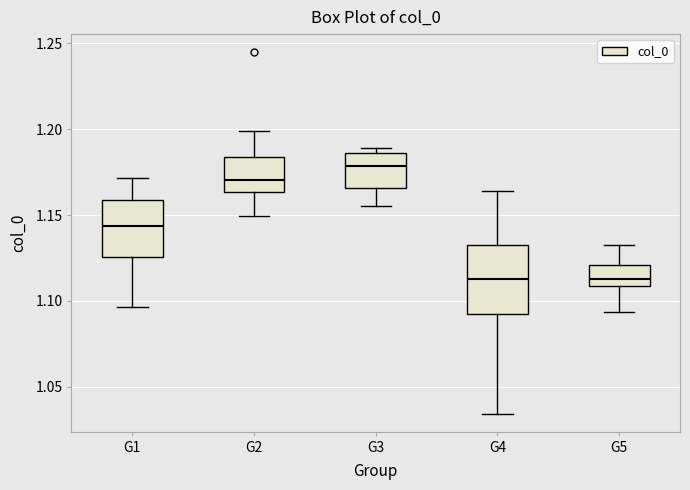

Reading left to right, read every box against the y-axis: the position of its median line, the range the box covers, and the ends of its whiskers. The values are not printed on the chart, so give them approximately, as read against the axis.

G1: median 1.145, box 1.125 to 1.160, whiskers 1.095 to 1.170
G2: median 1.170, box 1.165 to 1.185, whiskers 1.150 to 1.200
G3: median 1.180, box 1.165 to 1.185, whiskers 1.155 to 1.190
G4: median 1.115, box 1.090 to 1.135, whiskers 1.035 to 1.165
G5: median 1.115, box 1.110 to 1.120, whiskers 1.095 to 1.135